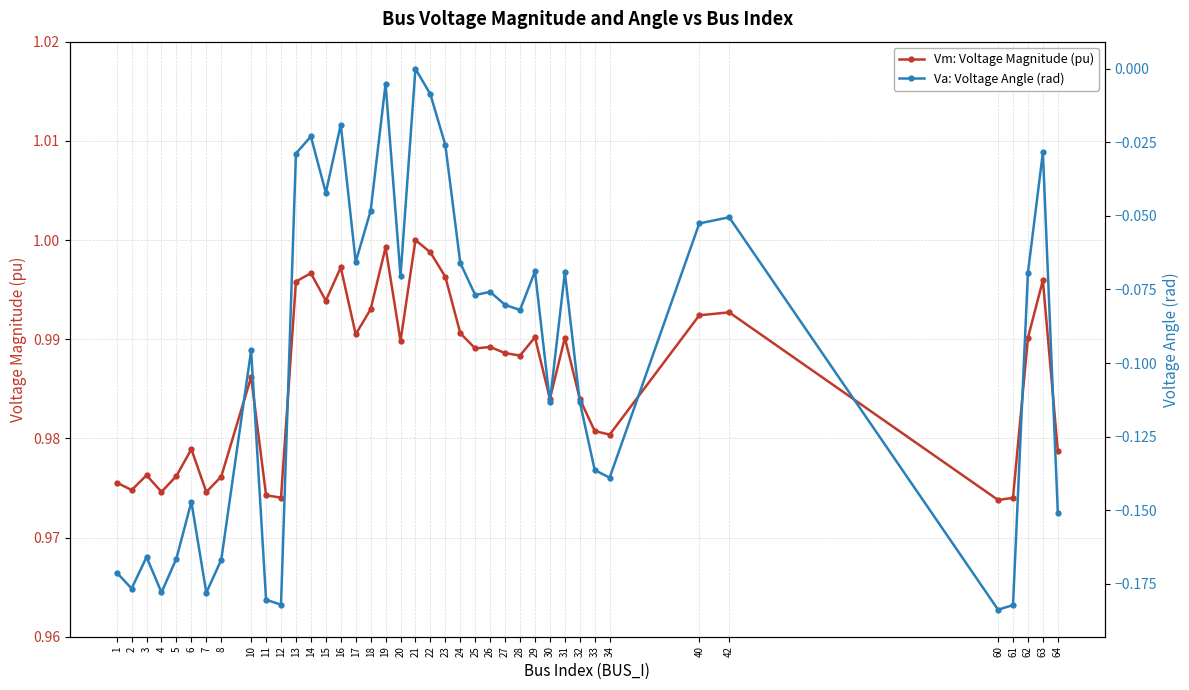

At which category does the chart reach its minimum across all series?

60